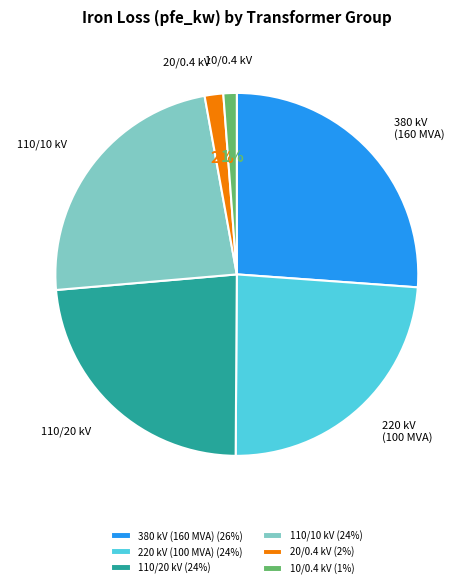

The 380 kV (160 MVA) (26%) slice represents 26% of the pie. True or false?

True